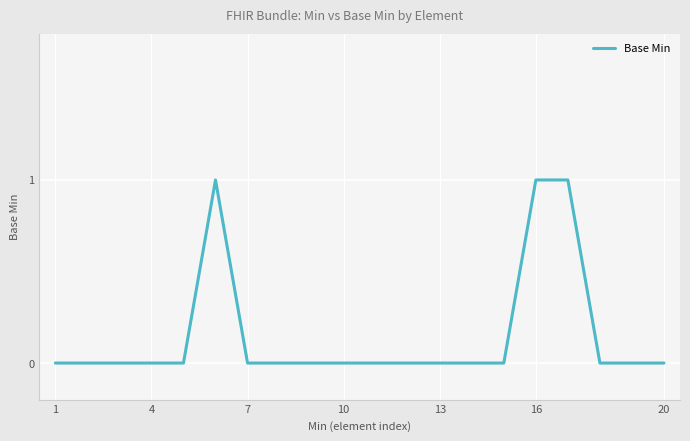

How many values are between 0 and 1?

20